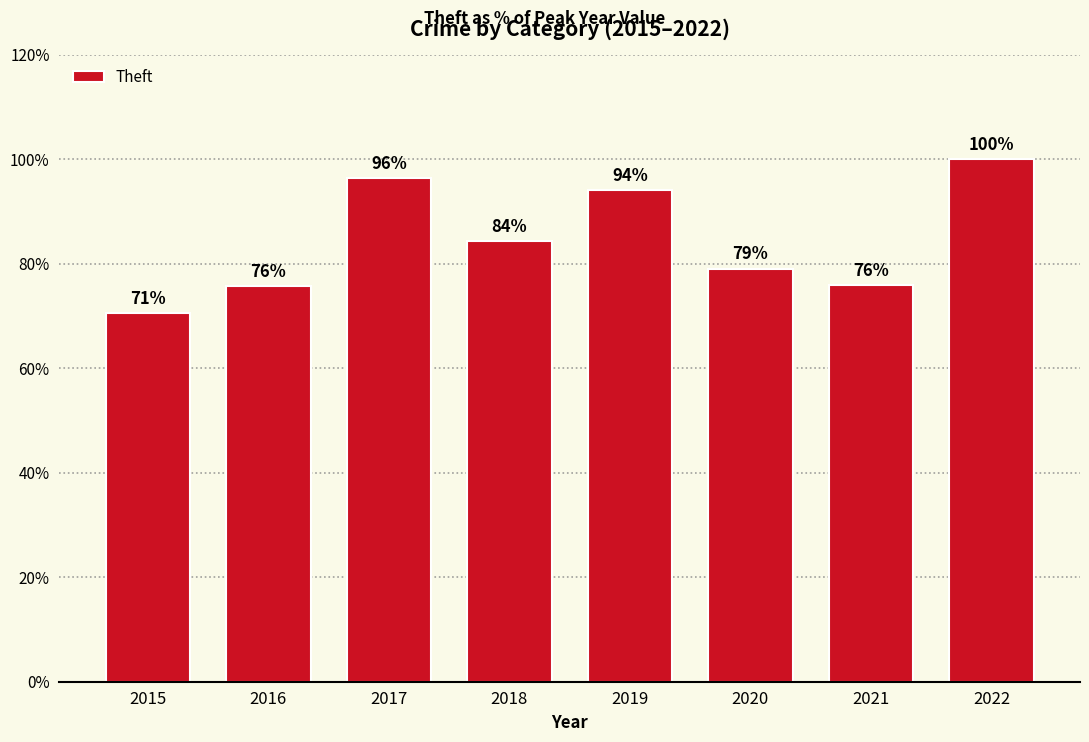

What is the sum of all values?

676.2